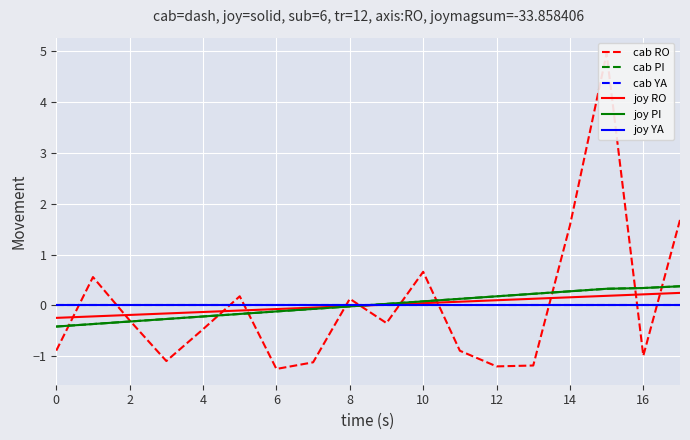

True or false: cab YA and joy YA cross at least once.

False